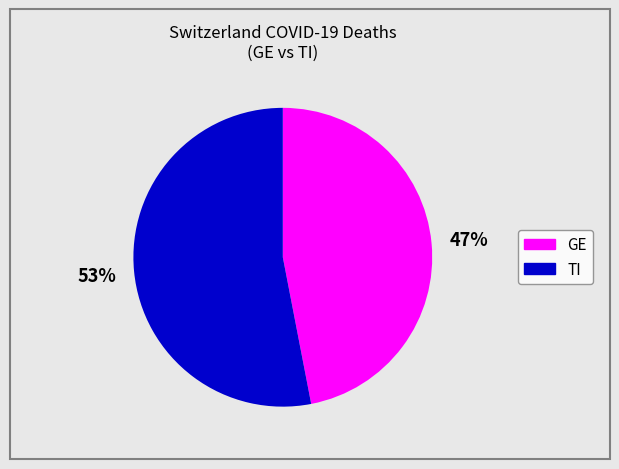

To the nearest percent, what is the average slice percentage?

50%